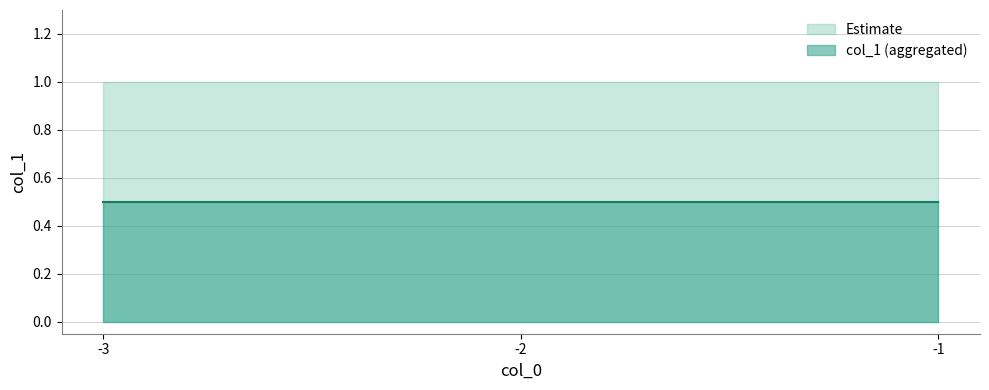

The chart shows a value of -1 at -1. True or false?

False